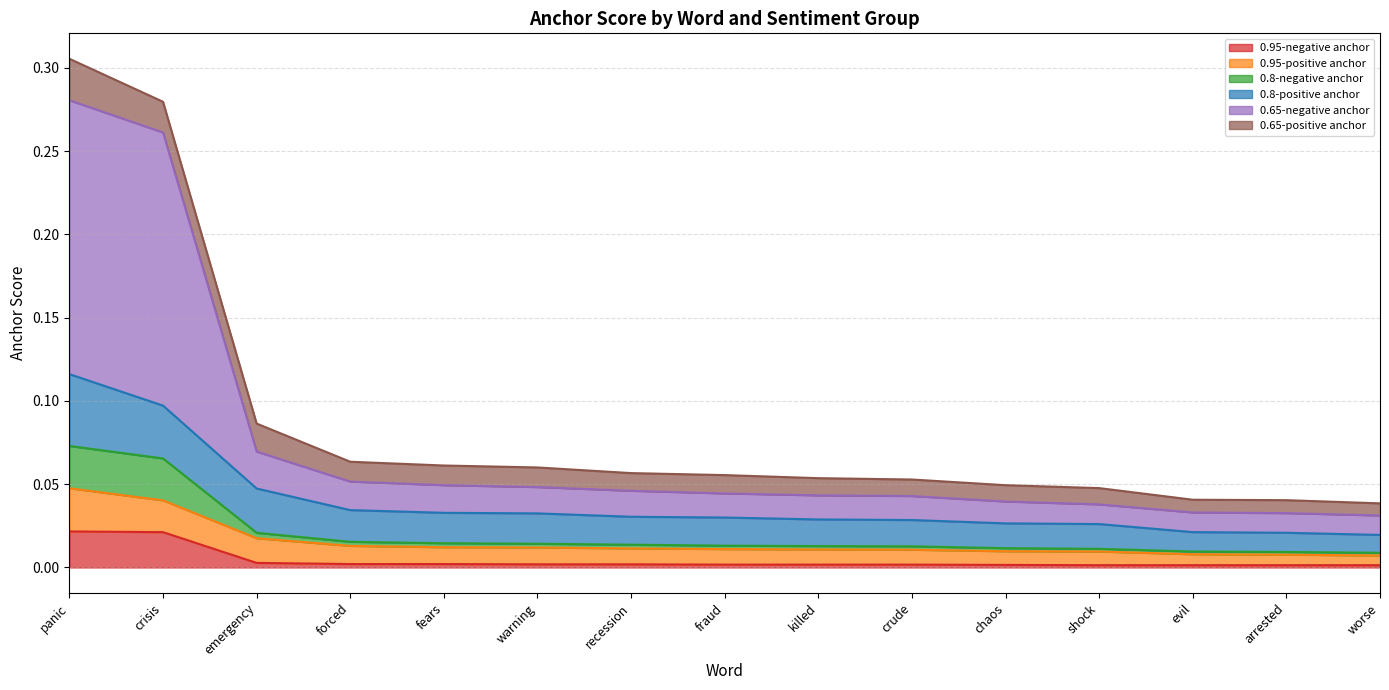

At which label is 0.8-negative anchor closest to 0?

worse